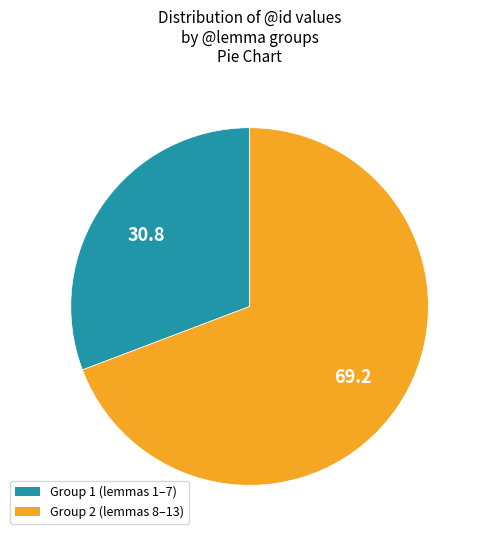

Which has a higher value, Group 2 (lemmas 8–13) or Group 1 (lemmas 1–7)?

Group 2 (lemmas 8–13)